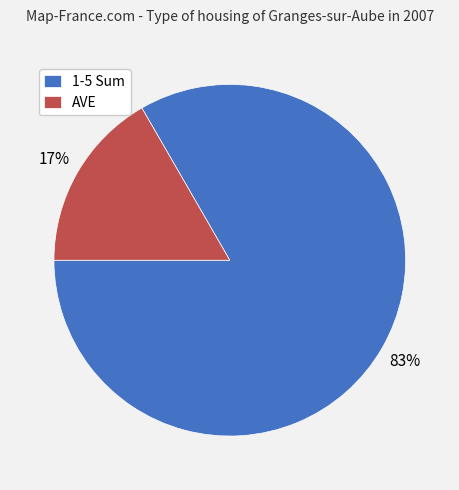

To the nearest percent, what portion does AVE represent?

17%